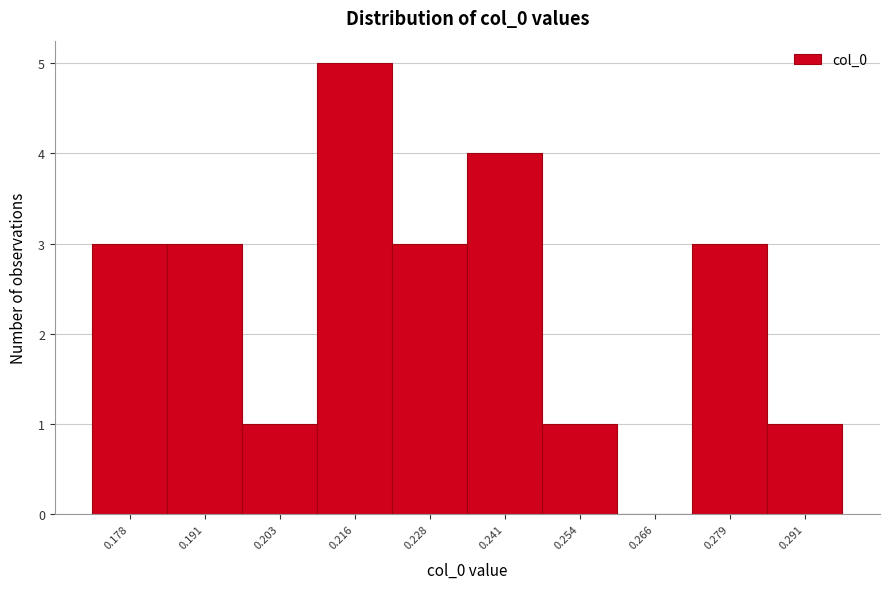

Reading left to right, list all the values displayed in this chart.

0.178=3	0.191=3	0.203=1	0.216=5	0.228=3	0.241=4	0.254=1	0.266=0	0.279=3	0.291=1